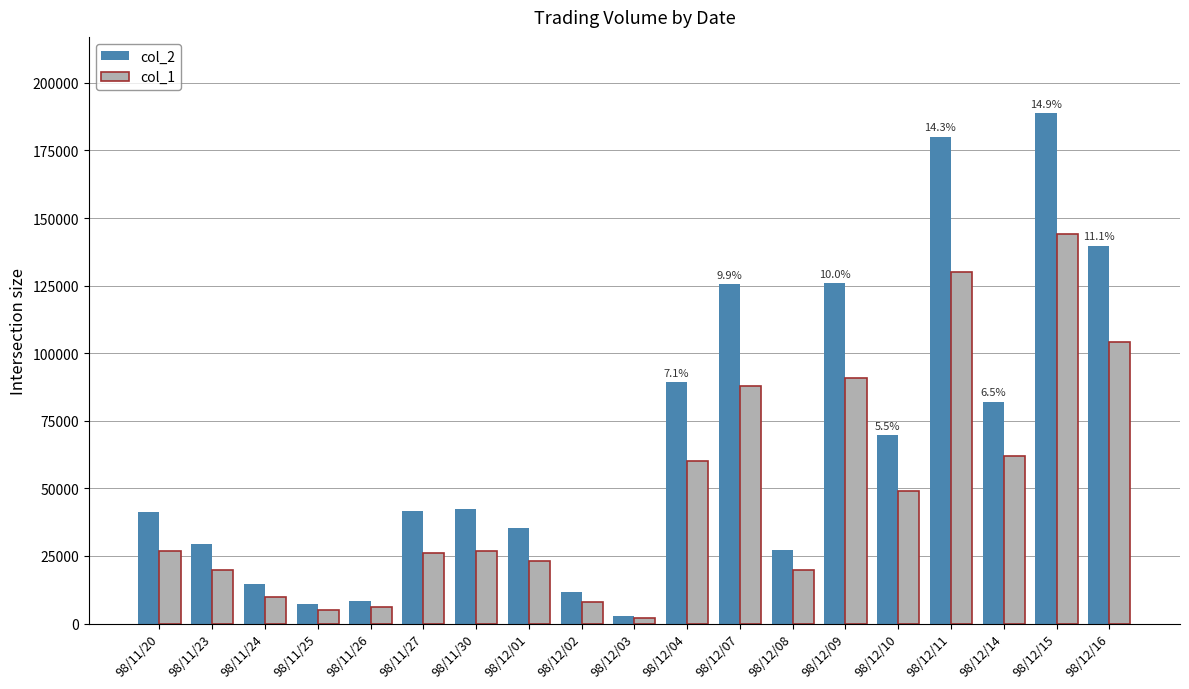

Is it true that col_2 equals 19470 at 98/11/27?

False